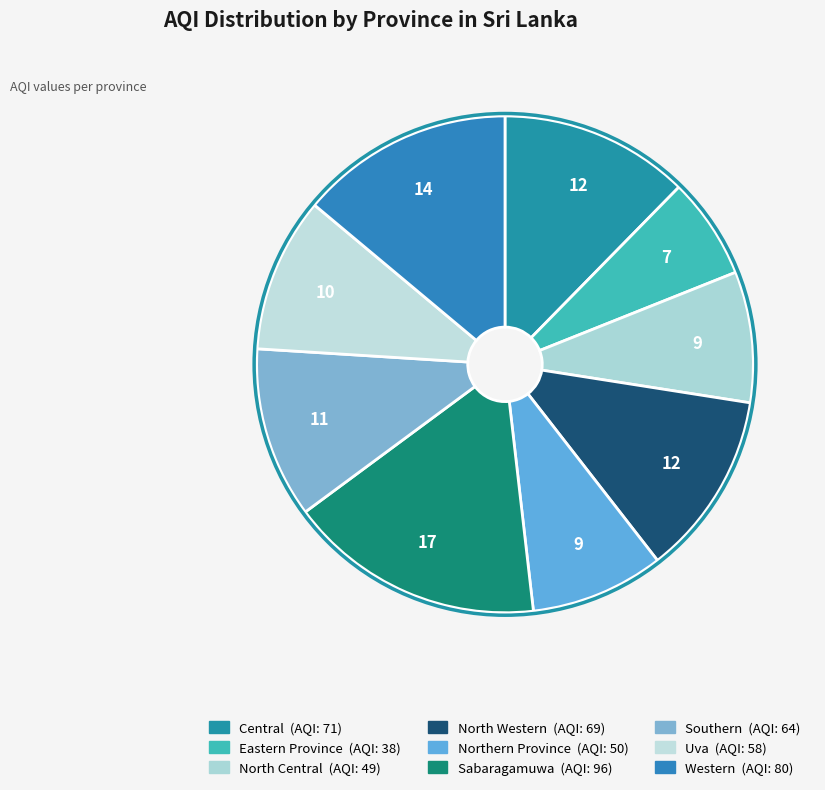

True or false: Western accounts for 14% of the total.

True